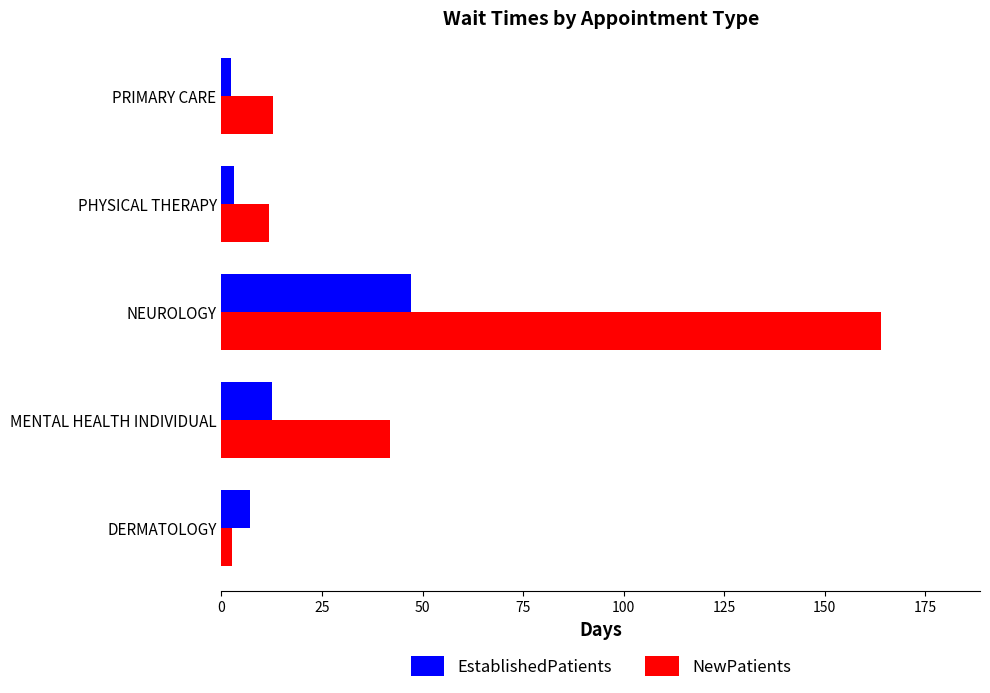

Where is NewPatients nearest to the value 83?

MENTAL HEALTH INDIVIDUAL